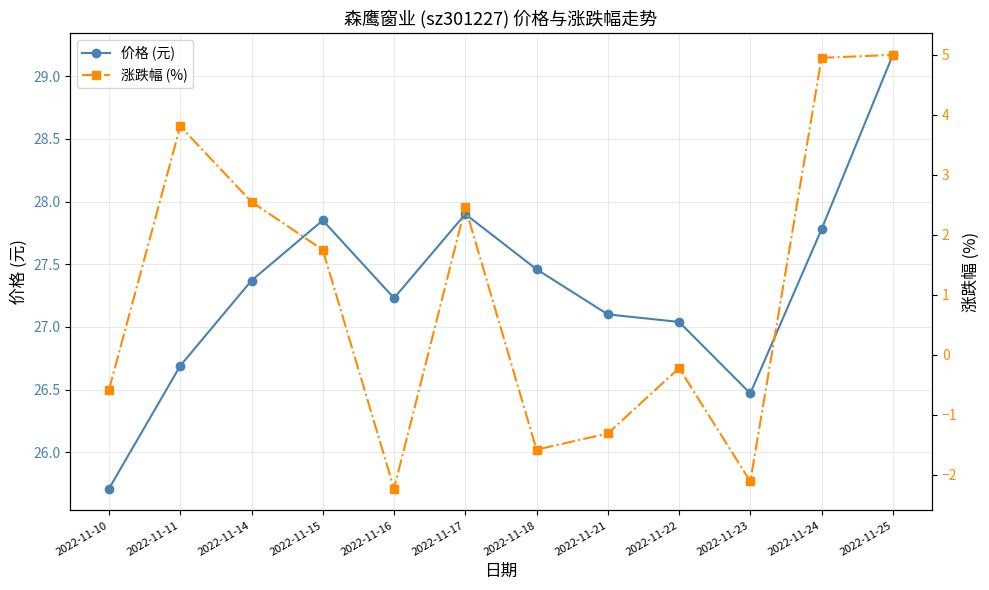

Reading right to left, list all the values displayed in this chart.

价格 (元): 2022-11-25=29.2	2022-11-24=27.8	2022-11-23=26.5	2022-11-22=27.0	2022-11-21=27.1	2022-11-18=27.5	2022-11-17=27.9	2022-11-16=27.2	2022-11-15=27.9	2022-11-14=27.4	2022-11-11=26.7	2022-11-10=25.7
涨跌幅 (%): 2022-11-25=5.0	2022-11-24=5.0	2022-11-23=-2.1	2022-11-22=-0.2	2022-11-21=-1.3	2022-11-18=-1.6	2022-11-17=2.5	2022-11-16=-2.2	2022-11-15=1.8	2022-11-14=2.5	2022-11-11=3.8	2022-11-10=-0.6